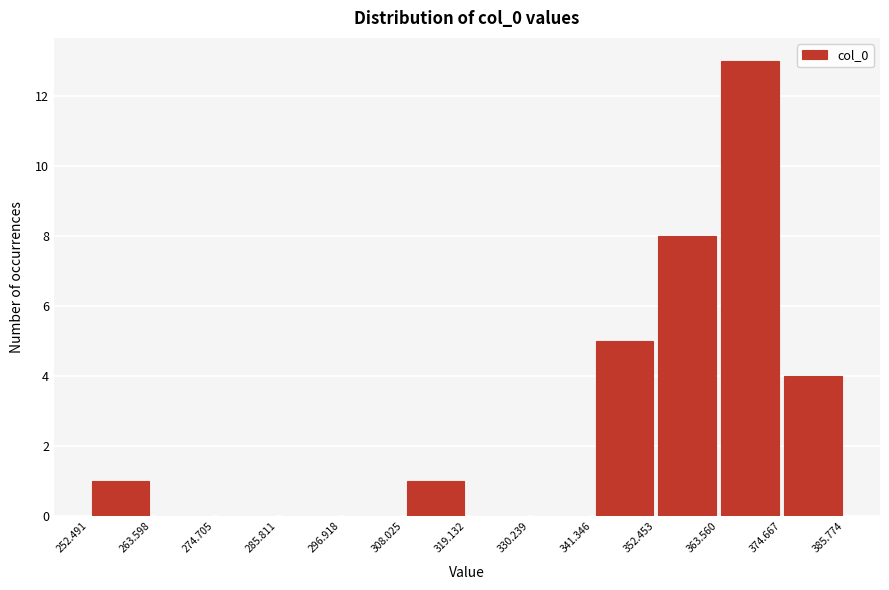

Reading left to right, list every bar in this chart as the range it spans on the x-axis followed by its height. The values are not printed on the chart, so give them approximately, as read against the axis.

252.491 to 263.598: 1
263.598 to 274.705: 0
274.705 to 285.811: 0
285.811 to 296.918: 0
296.918 to 308.025: 0
308.025 to 319.132: 1
319.132 to 330.239: 0
330.239 to 341.346: 0
341.346 to 352.453: 5
352.453 to 363.560: 8
363.560 to 374.667: 13
374.667 to 385.774: 4